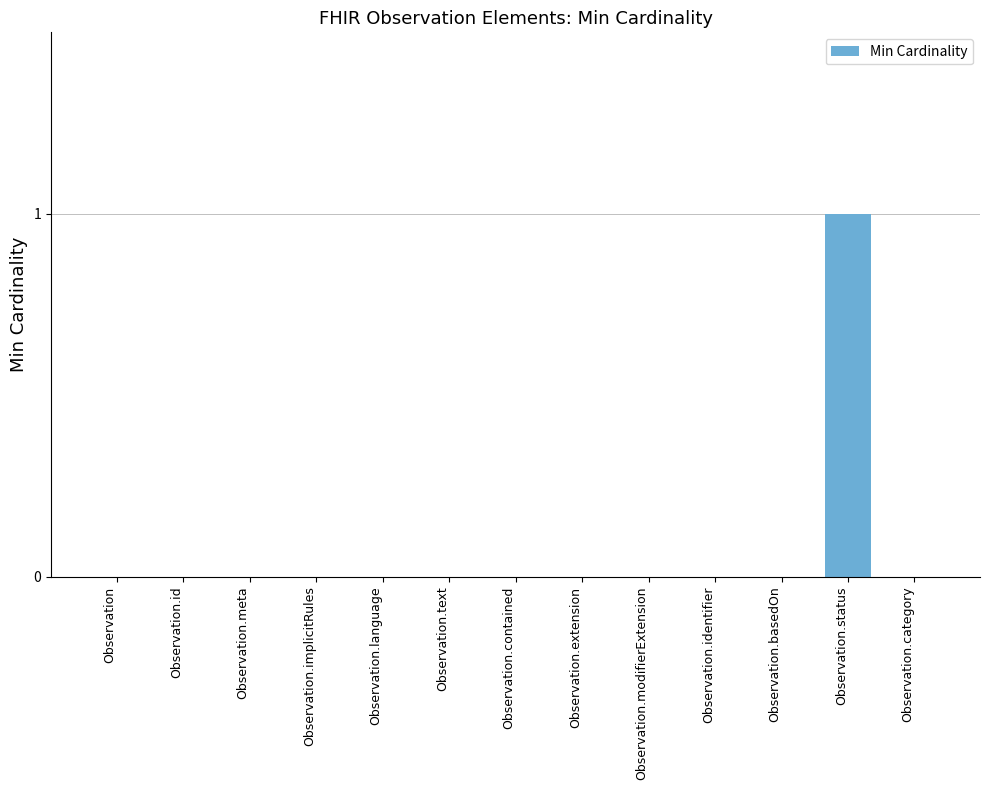

Which has a higher value, Observation.status or Observation.id?

Observation.status